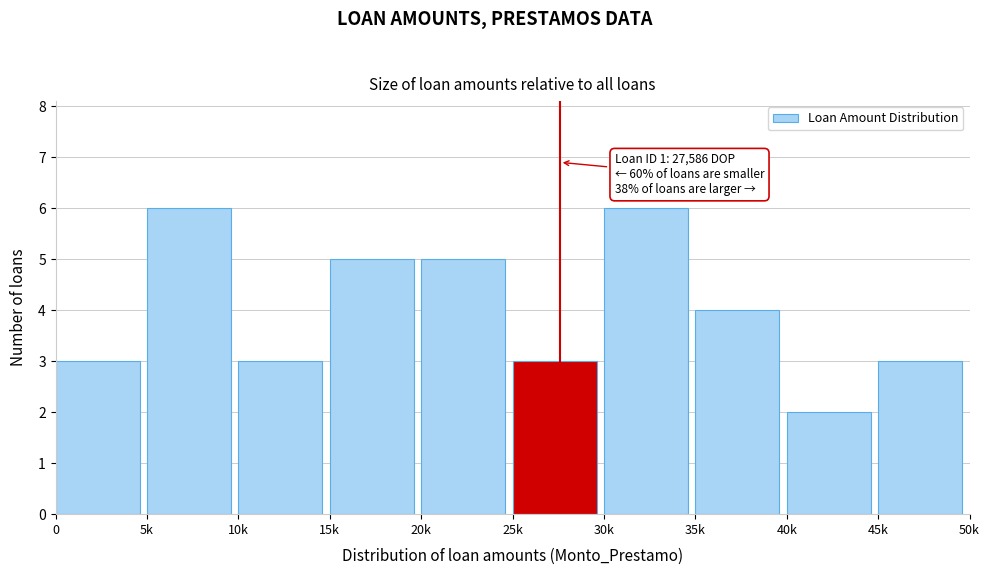

Reading right to left, what are all the values shown in this chart?

3	2	4	6	3	5	5	3	6	3